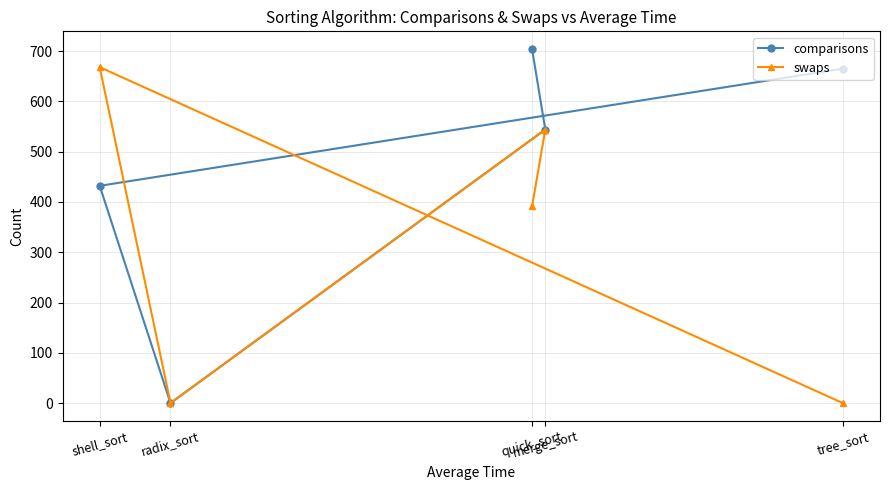

What is the label of the 4th point from the right?

radix_sort